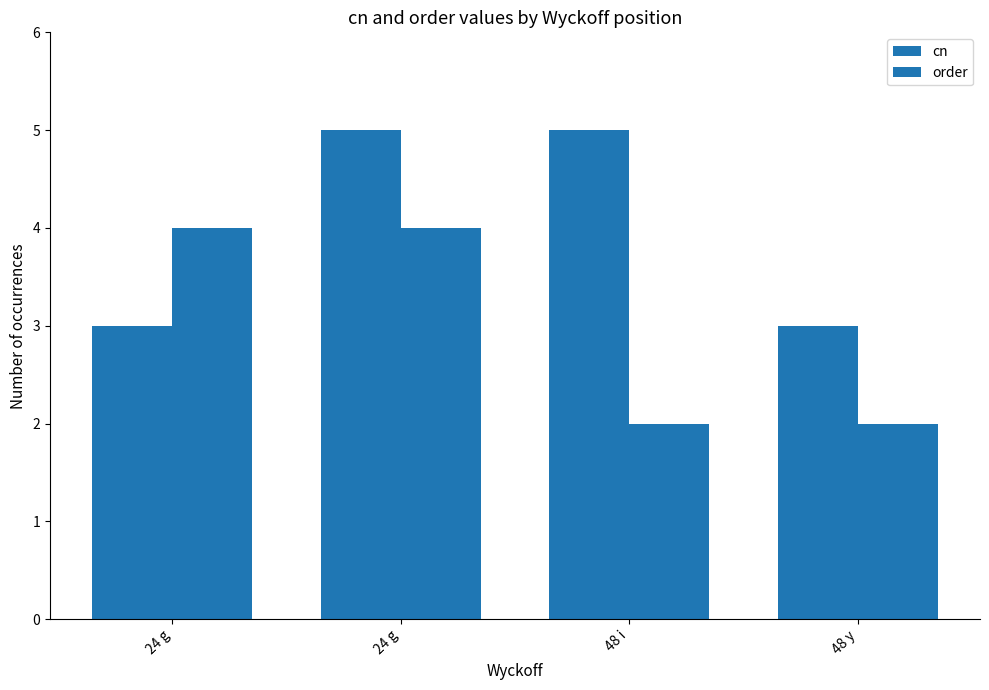

What is the label of the 2nd bar from the right?

48 i